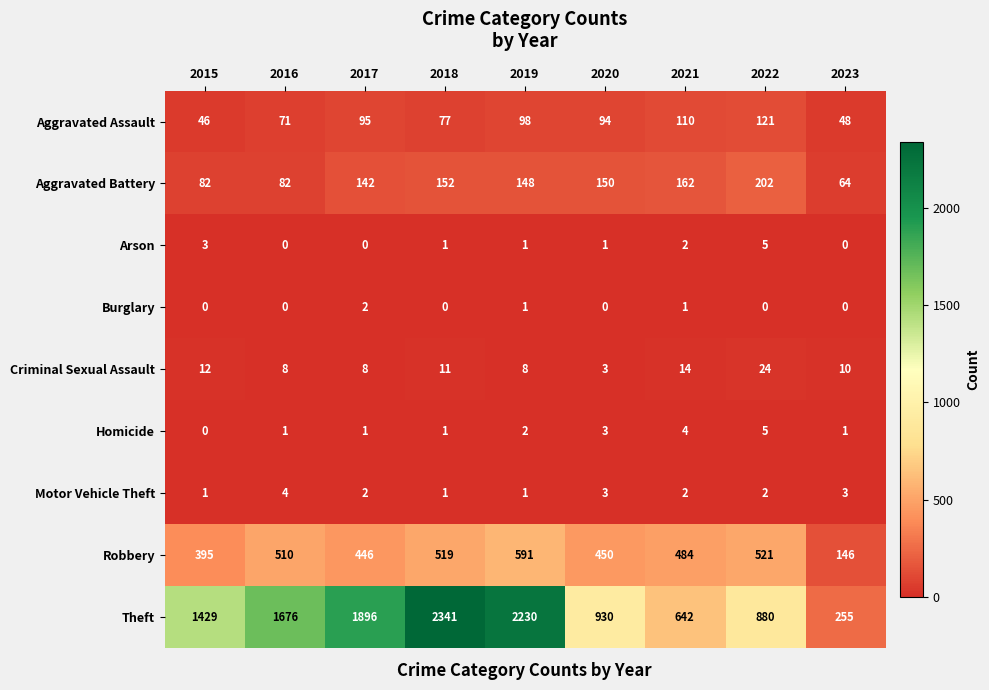

What is the difference between the maximum and minimum values in the Criminal Sexual Assault series?

21